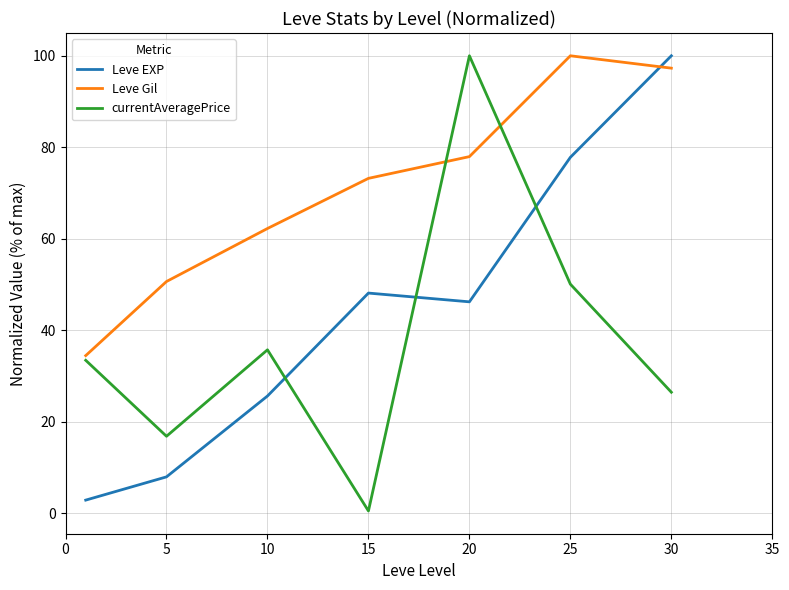

Rank the series by their average value, from highest to lowest.

Leve Gil, Leve EXP, currentAveragePrice